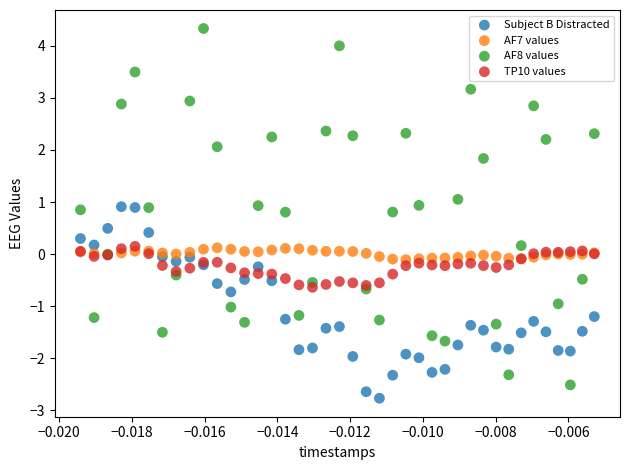

Which series has the largest Y range (max minus min)?

AF8 values